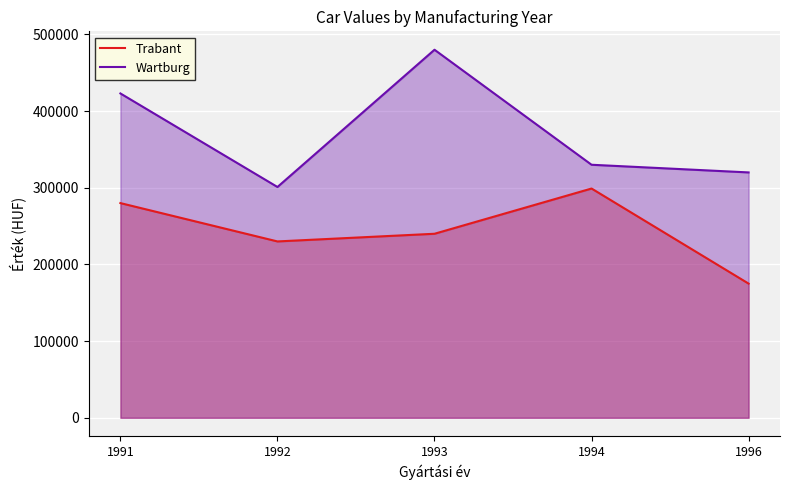

Is the value of Trabant at 1994 greater than the value of Wartburg at 1994?

No